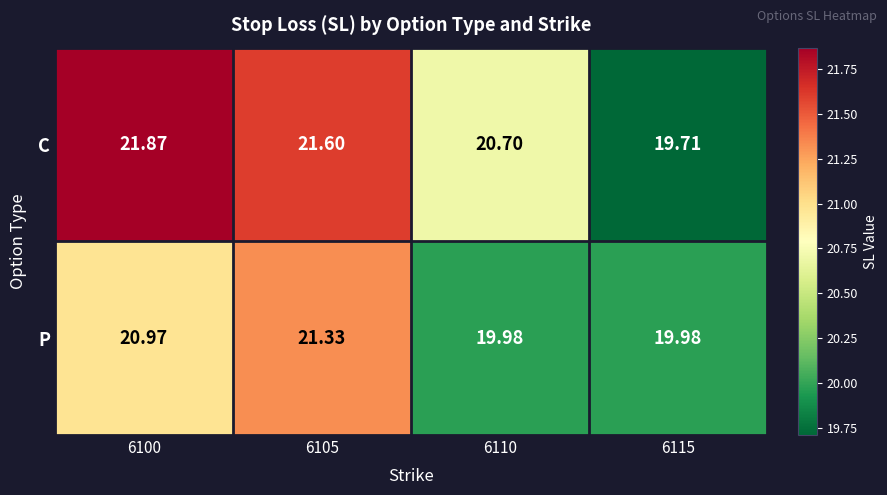

Which series has the largest range (max minus min)?

C